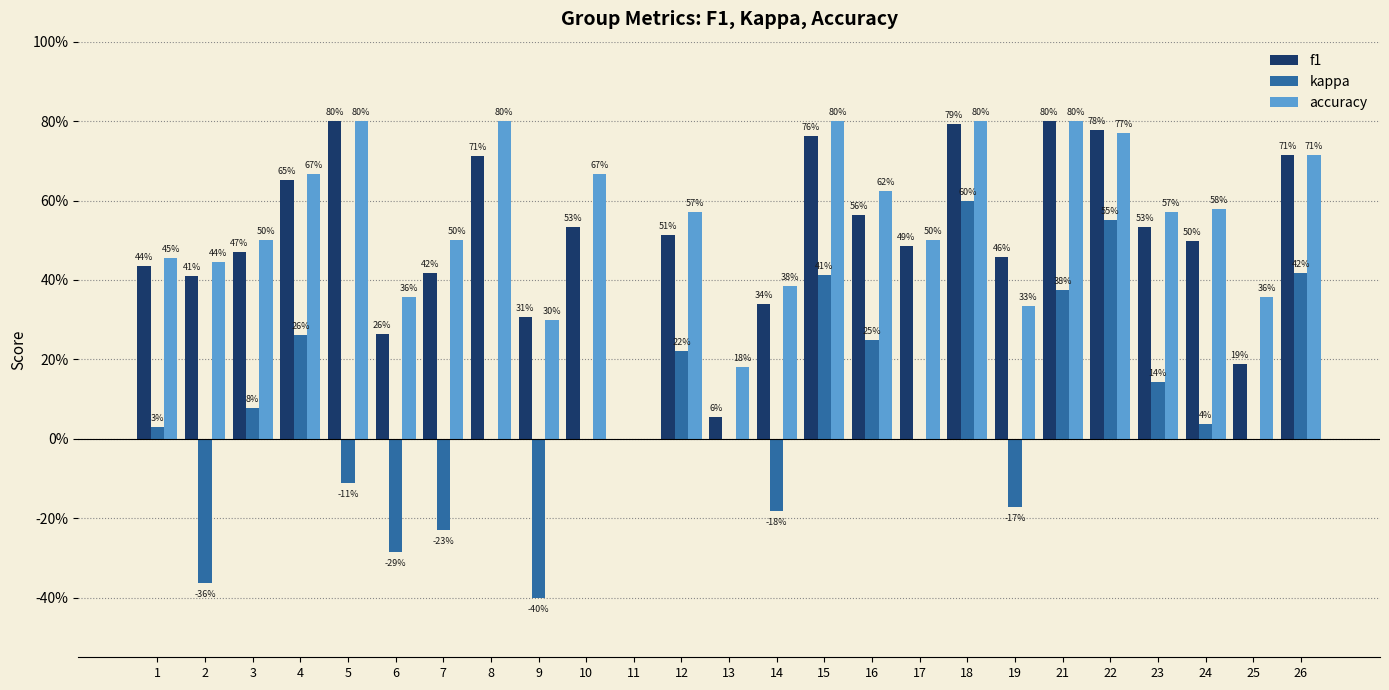

What are all the series names shown in the legend?

f1, kappa, accuracy